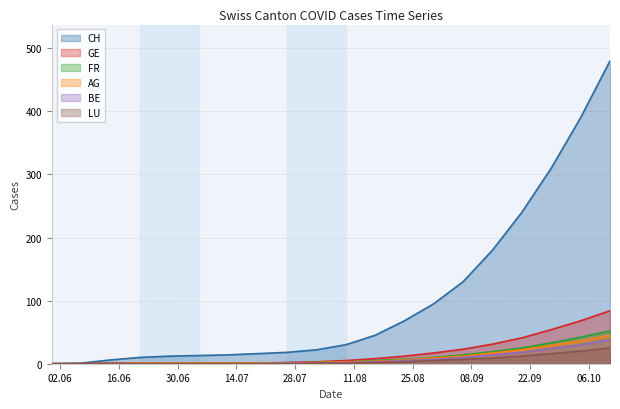

List the labels in order of FR value, largest first.

2020-10-11, 2020-10-04, 2020-09-27, 2020-09-20, 2020-09-13, 2020-09-06, 2020-08-30, 2020-08-23, 2020-08-16, 2020-08-09, 2020-08-02, 2020-06-28, 2020-07-05, 2020-07-12, 2020-07-19, 2020-07-26, 2020-05-31, 2020-06-07, 2020-06-14, 2020-06-21